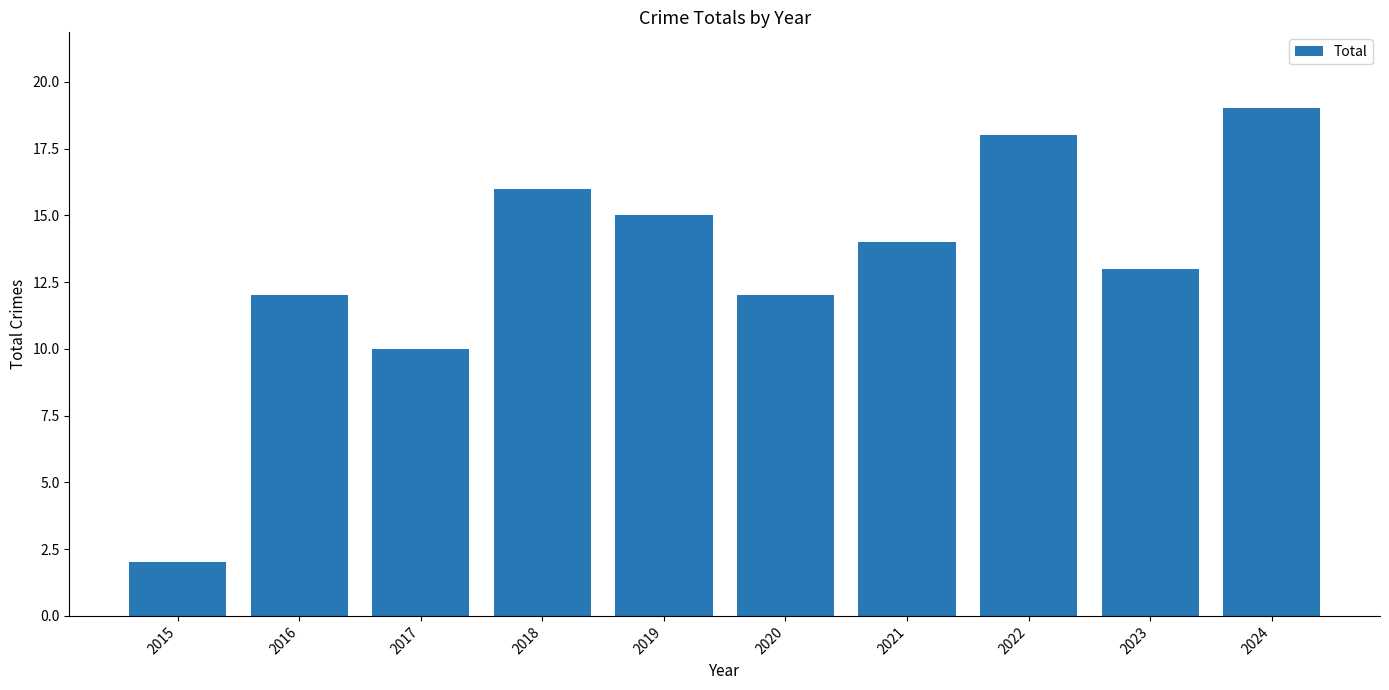

How many distinct data groups are displayed?

1